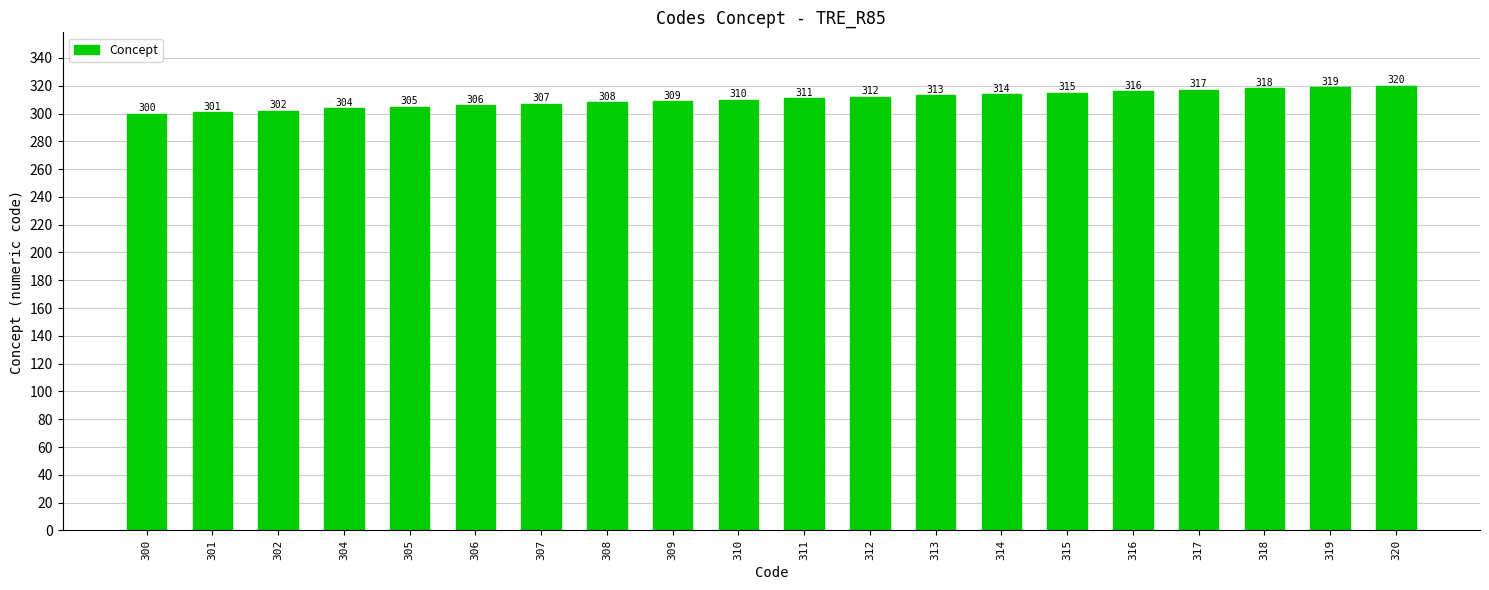

Where is the data nearest to the value 310?

310